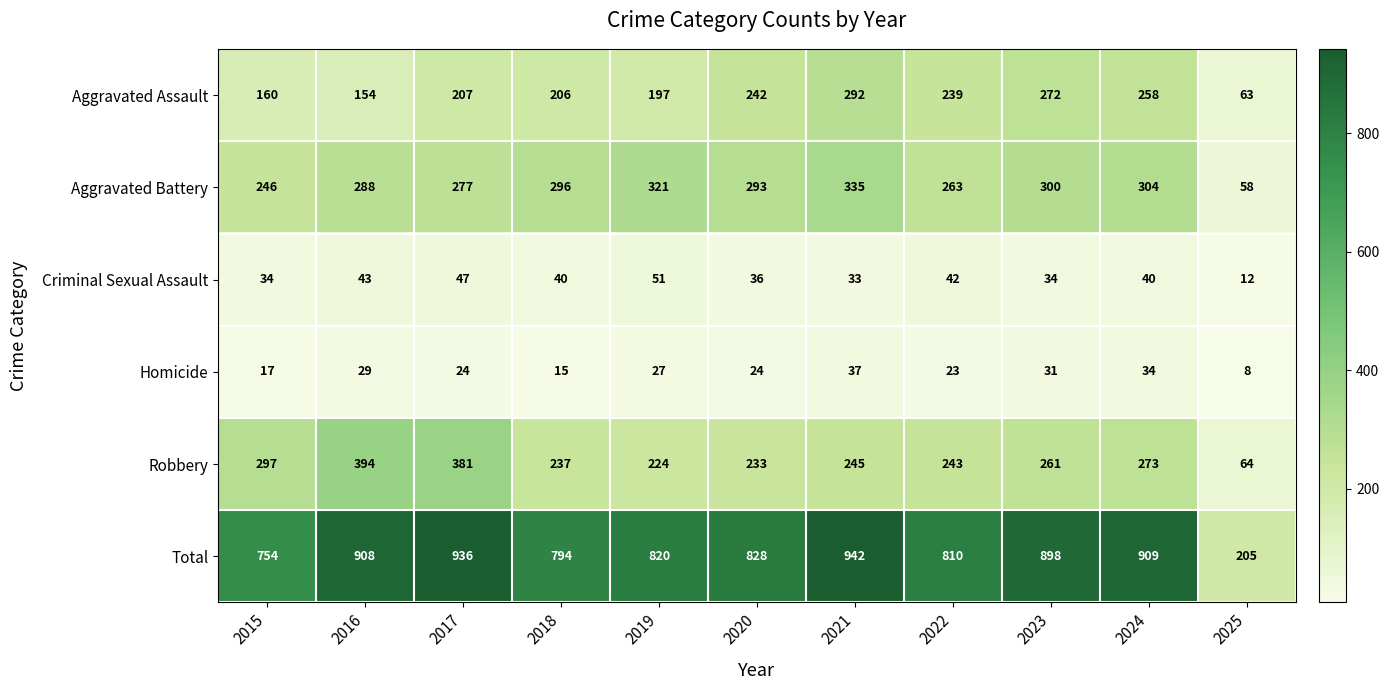

The value of Criminal Sexual Assault at 2017 is 47. True or false?

True